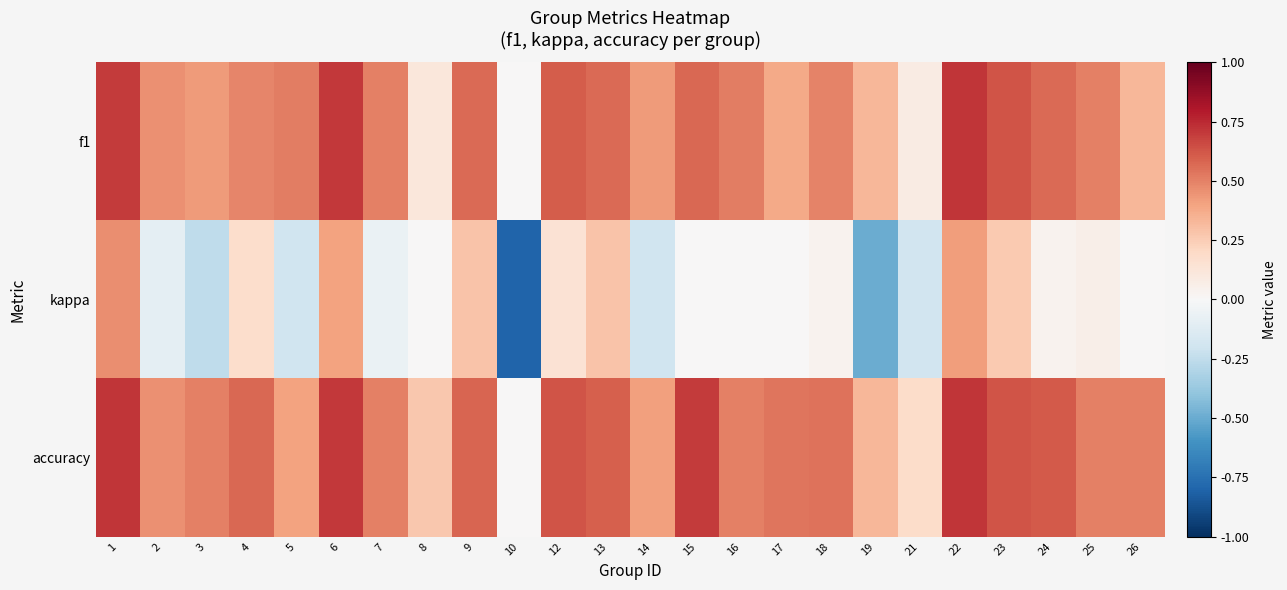

Reading right to left, list all the values displayed in this chart.

f1: 26=0.3	25=0.5	24=0.6	23=0.6	22=0.7	21=0.1	19=0.3	18=0.5	17=0.4	16=0.5	15=0.6	14=0.4	13=0.6	12=0.6	10=0.0	9=0.6	8=0.1	7=0.5	6=0.7	5=0.5	4=0.5	3=0.4	2=0.5	1=0.7
kappa: 26=0.0	25=0.1	24=0.0	23=0.3	22=0.4	21=-0.2	19=-0.5	18=0.0	17=0.0	16=0.0	15=0.0	14=-0.2	13=0.3	12=0.1	10=-0.8	9=0.3	8=0.0	7=-0.1	6=0.4	5=-0.2	4=0.2	3=-0.3	2=-0.1	1=0.5
accuracy: 26=0.5	25=0.5	24=0.6	23=0.6	22=0.7	21=0.2	19=0.3	18=0.5	17=0.5	16=0.5	15=0.7	14=0.4	13=0.6	12=0.6	10=0.0	9=0.6	8=0.3	7=0.5	6=0.7	5=0.4	4=0.6	3=0.5	2=0.5	1=0.7